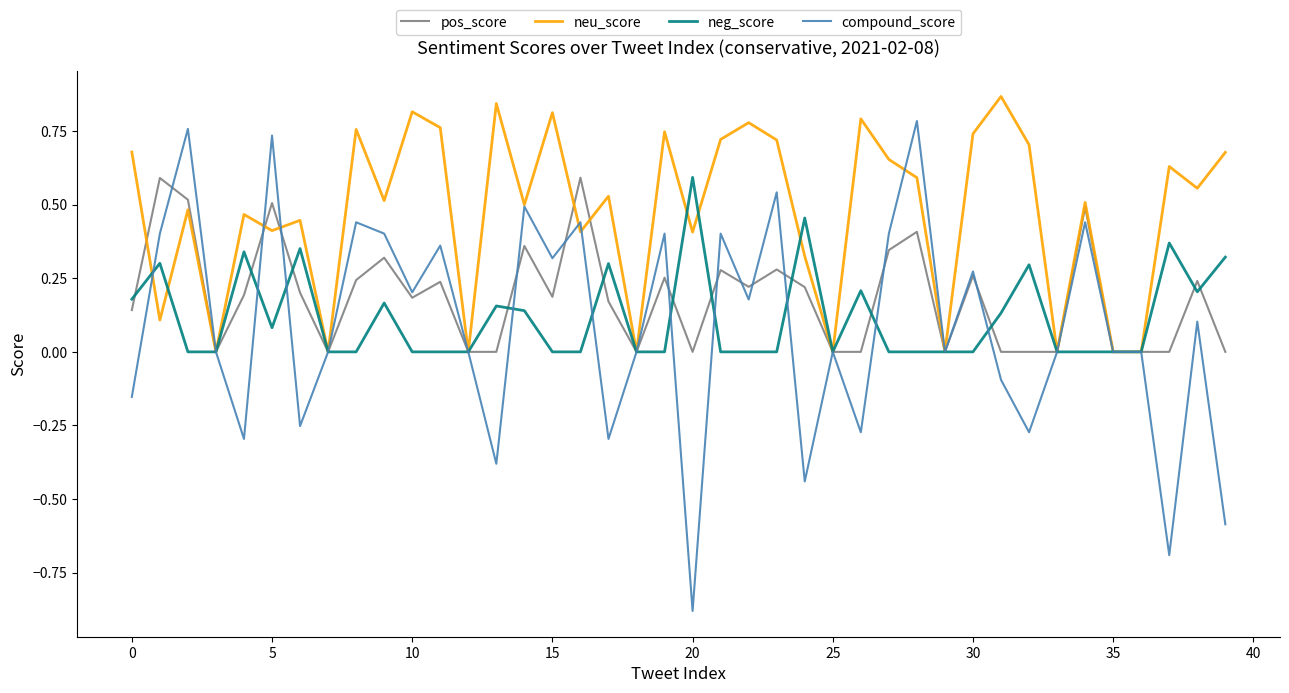

Which series has the largest total across all categories?

neu_score